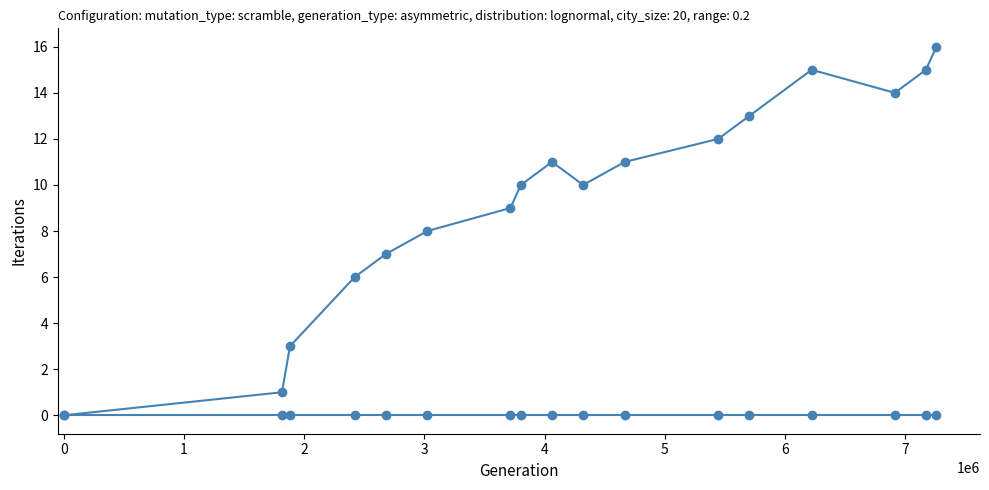

Does the chart have visible grid lines?

No